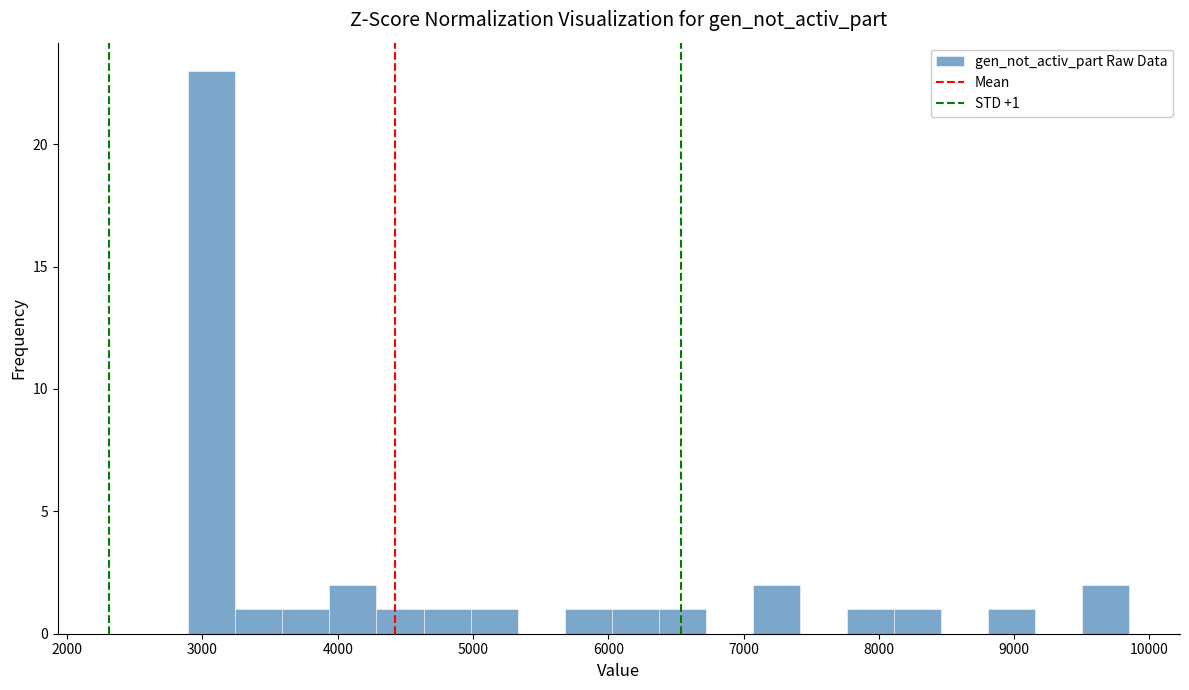

Read against the x-axis, roughly where is the centre of the tallest bar?

3100